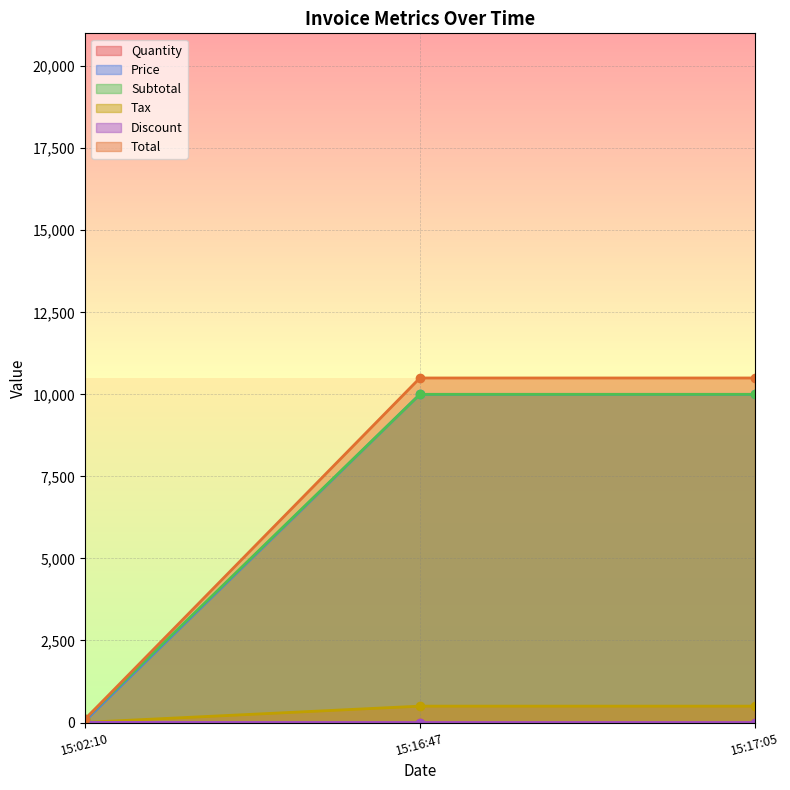

What are all the series names shown in the legend?

Quantity, Price, Subtotal, Tax, Discount, Total